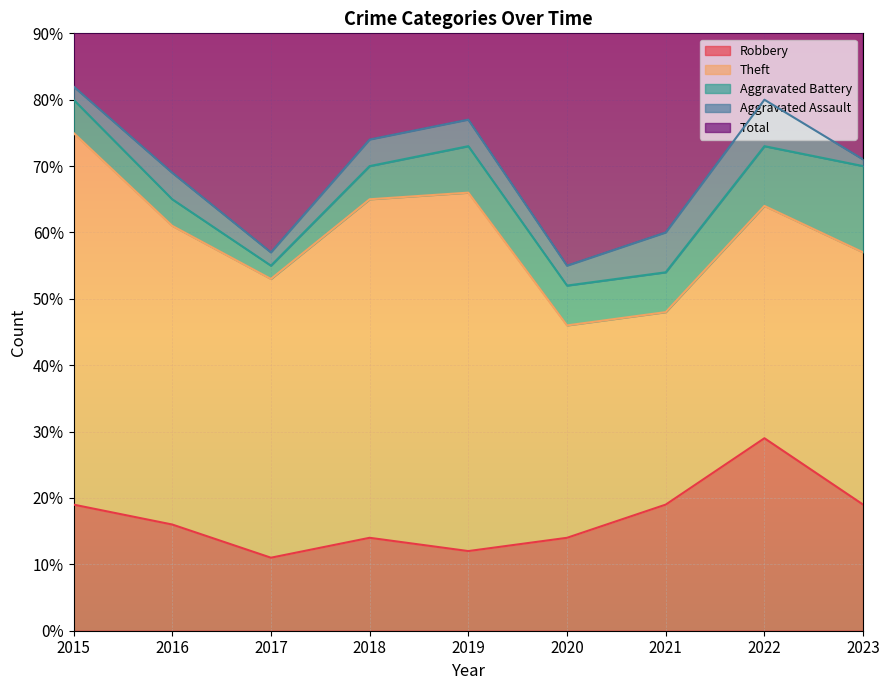

At which category does Aggravated Assault reach its first local peak?

2016